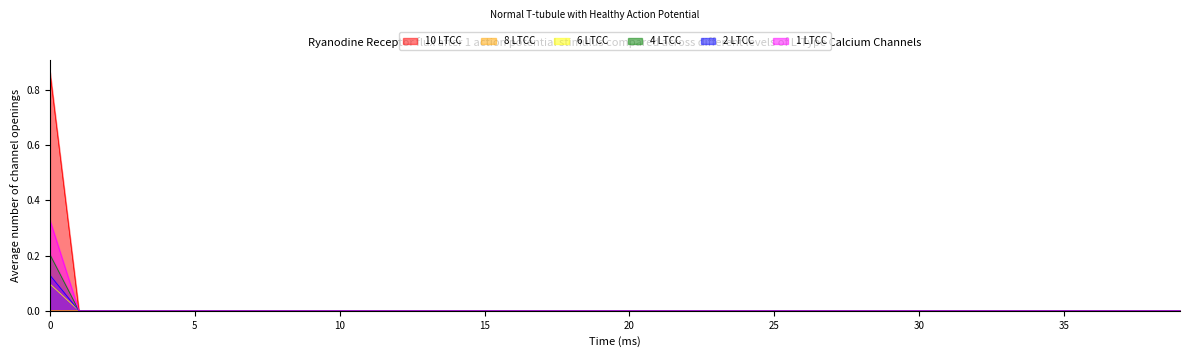

Which series has the widest spread of values?

10 LTCC